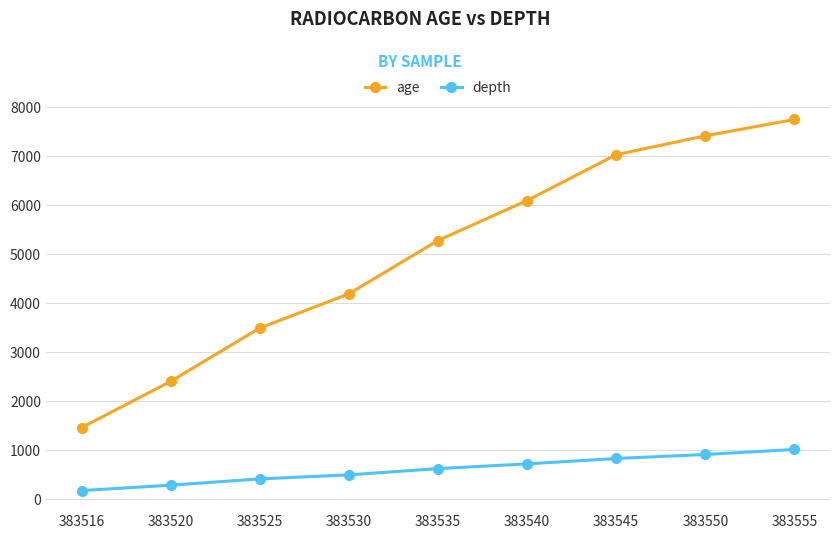

Reading right to left, extract all data points from this chart.

age: 7736	7402	7019	6085	5270	4183	3486	2399	1458
depth: 1012	910	828	718	622	494	412	284	174